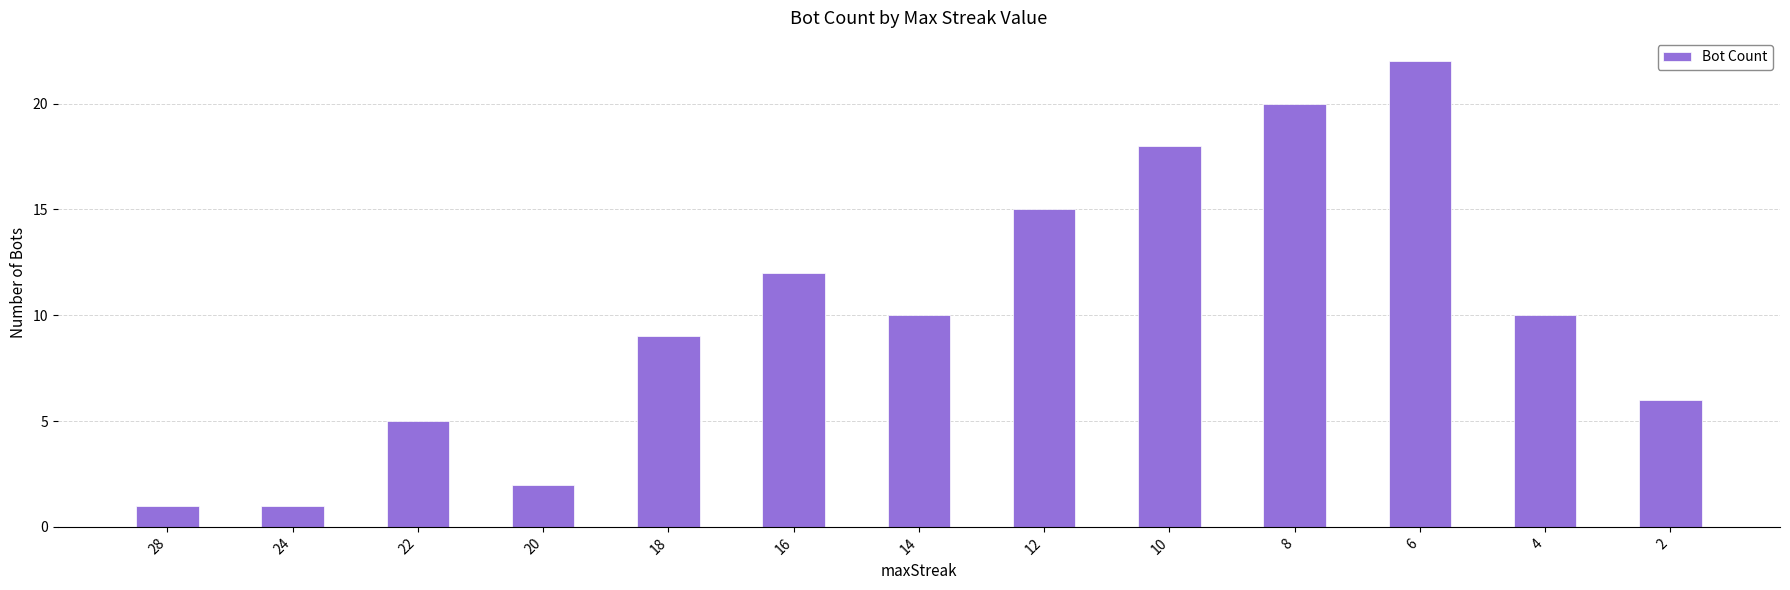

What is the sum of all values?

131